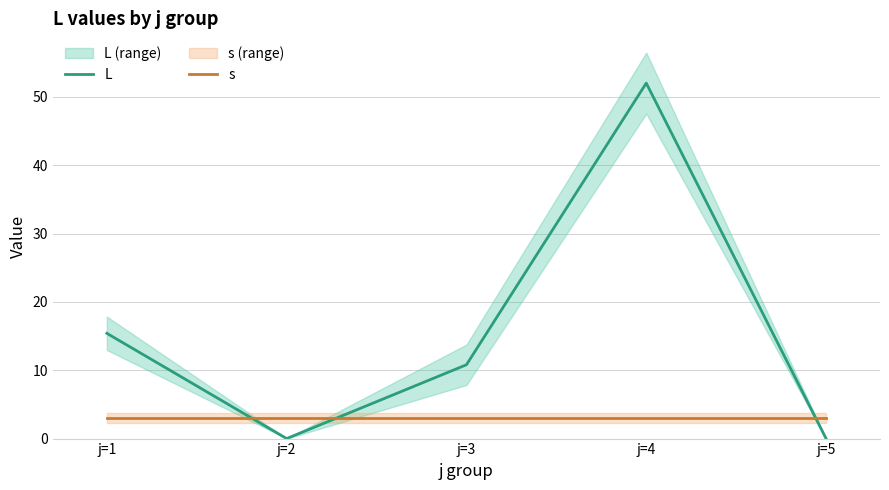

What is the average value of the L series?

15.6